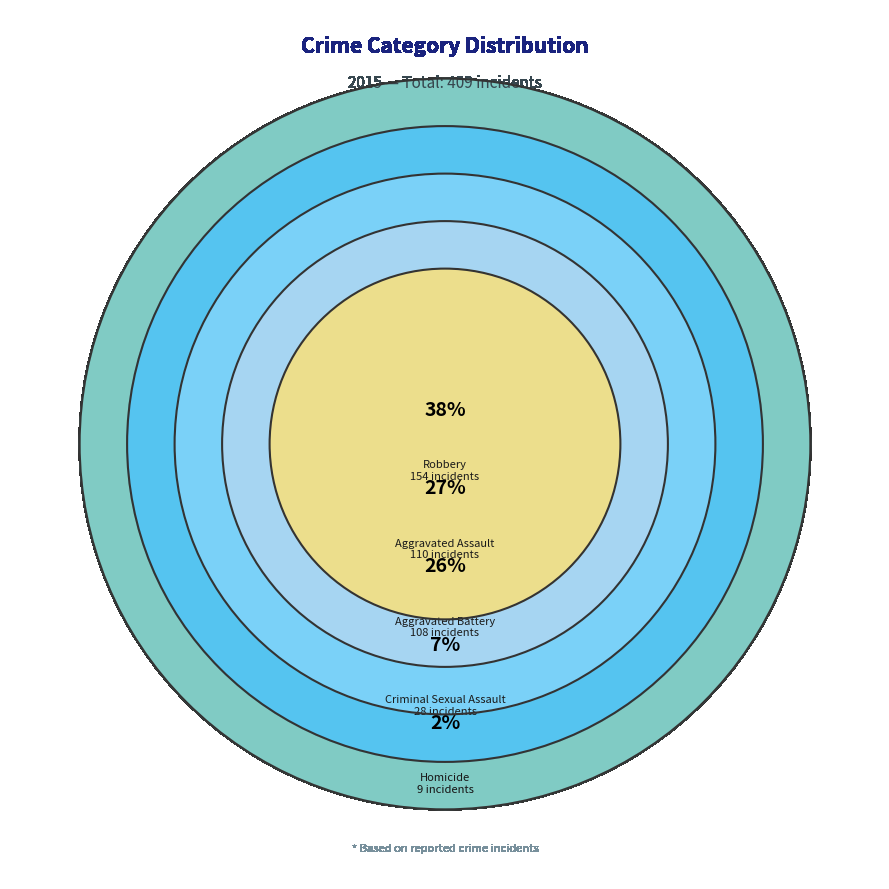

How many segments does this pie chart have?

5